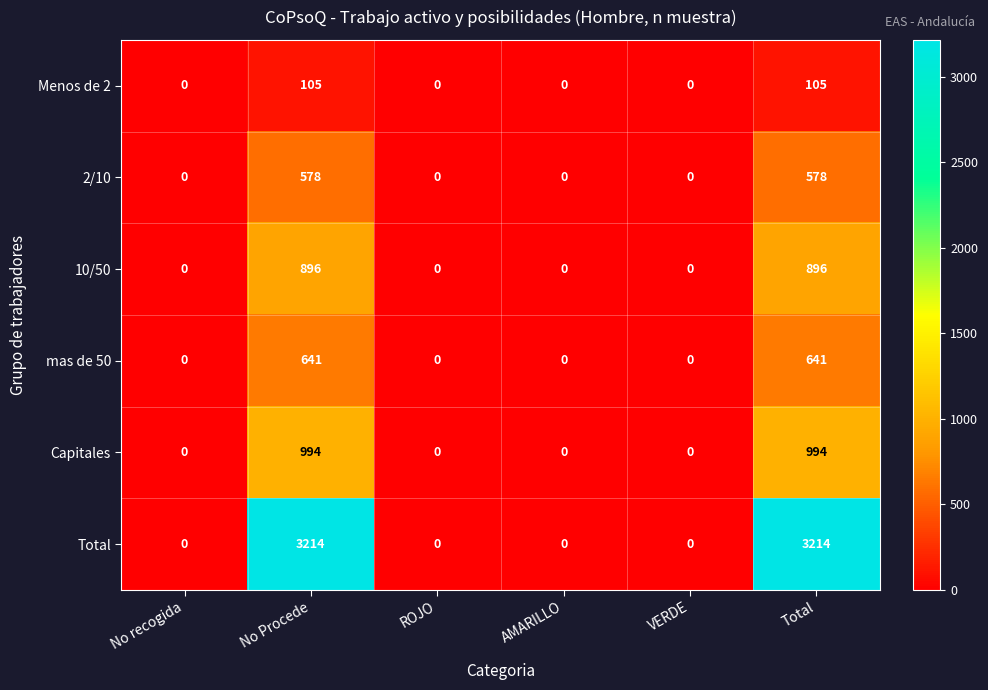

How many series are shown in this chart?

6